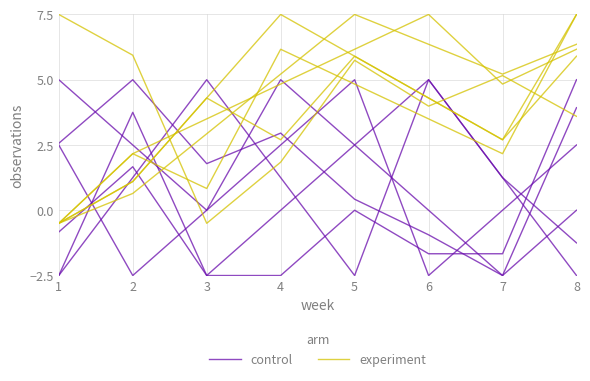

How many negative values does the experiment series have?

1